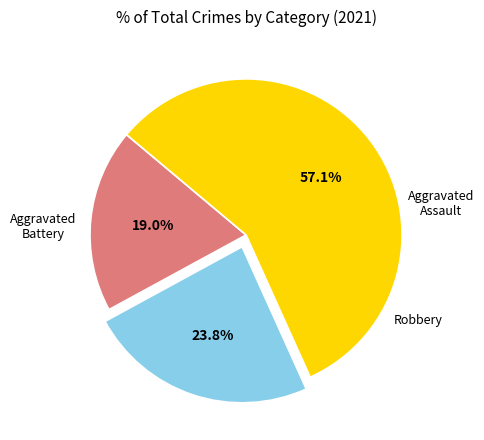

Is there a majority slice in this chart?

Yes